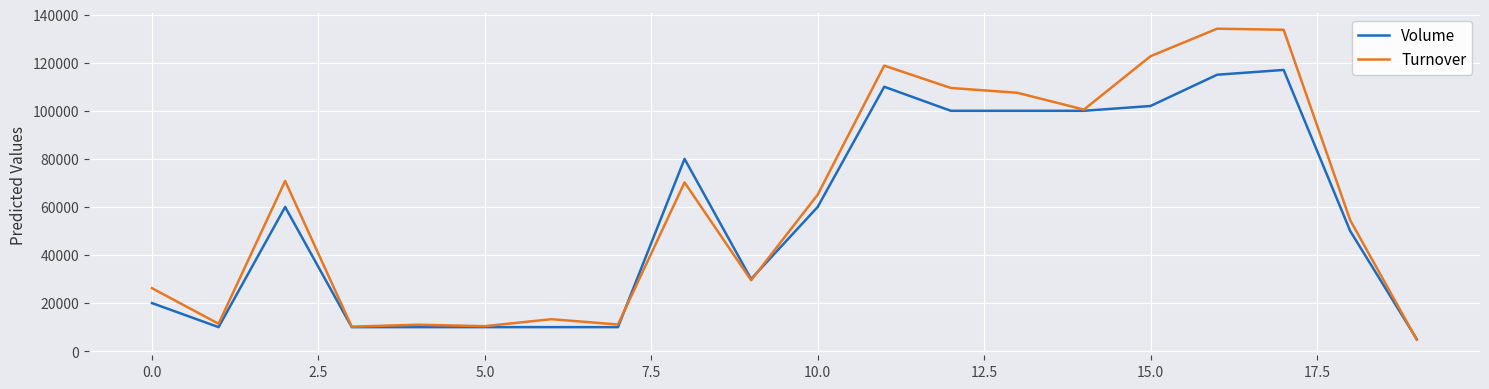

List the series in order of their peak value, lowest first.

Volume, Turnover